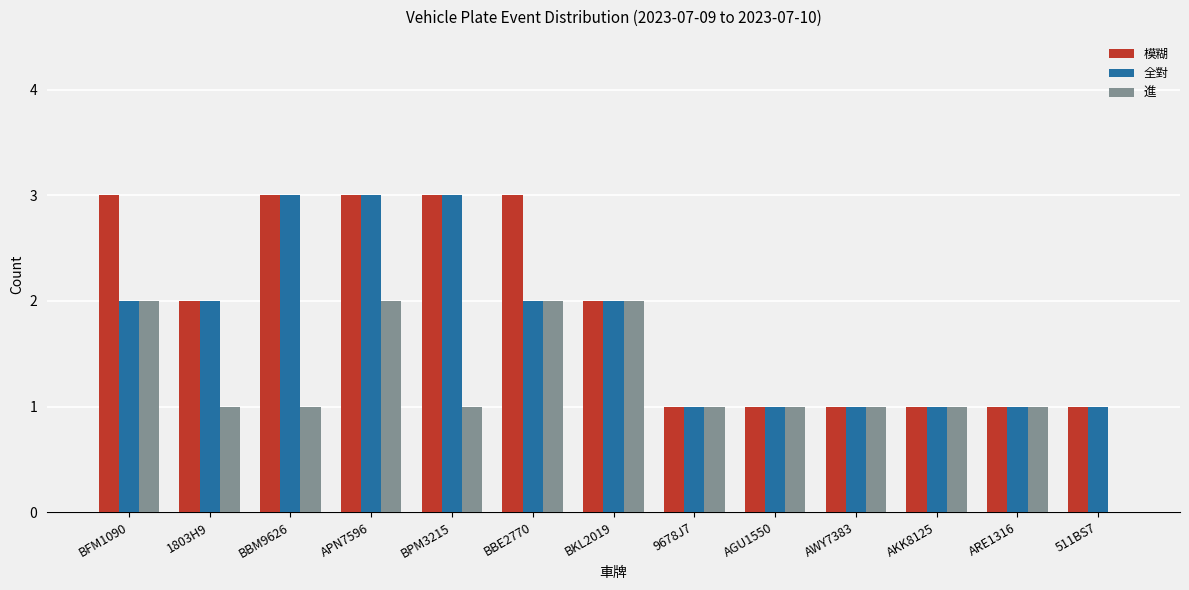

At which category is the sum across all series the highest?

APN7596